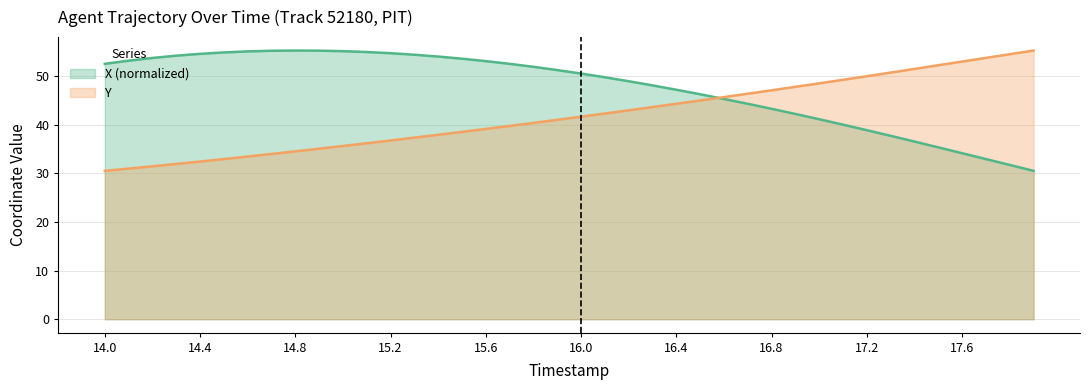

Which has a higher value, 16.2 or 15.5?

15.5